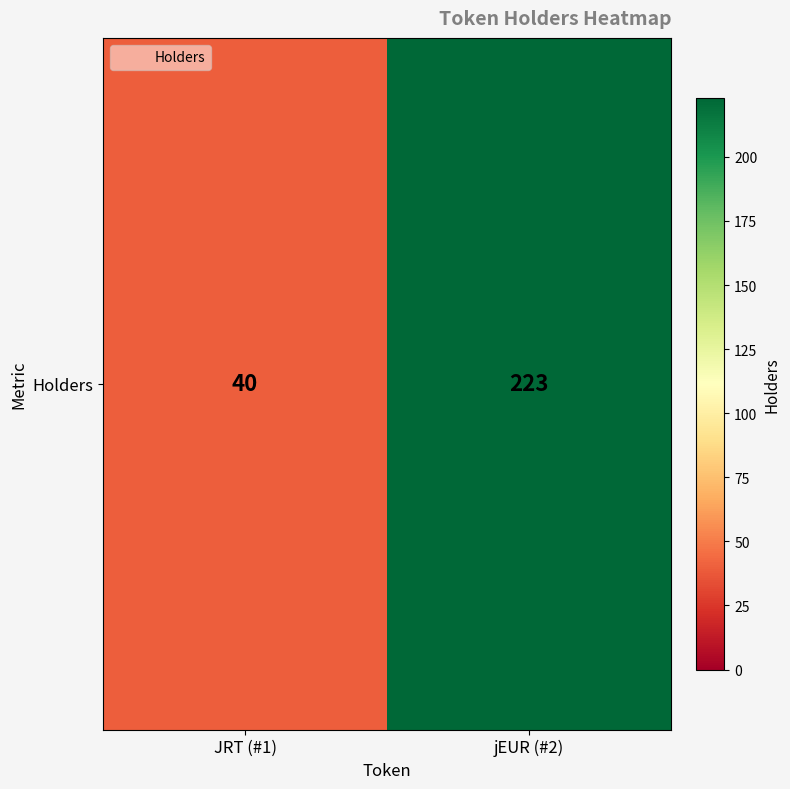

What is the change in value from JRT (#1) to jEUR (#2)?

+183